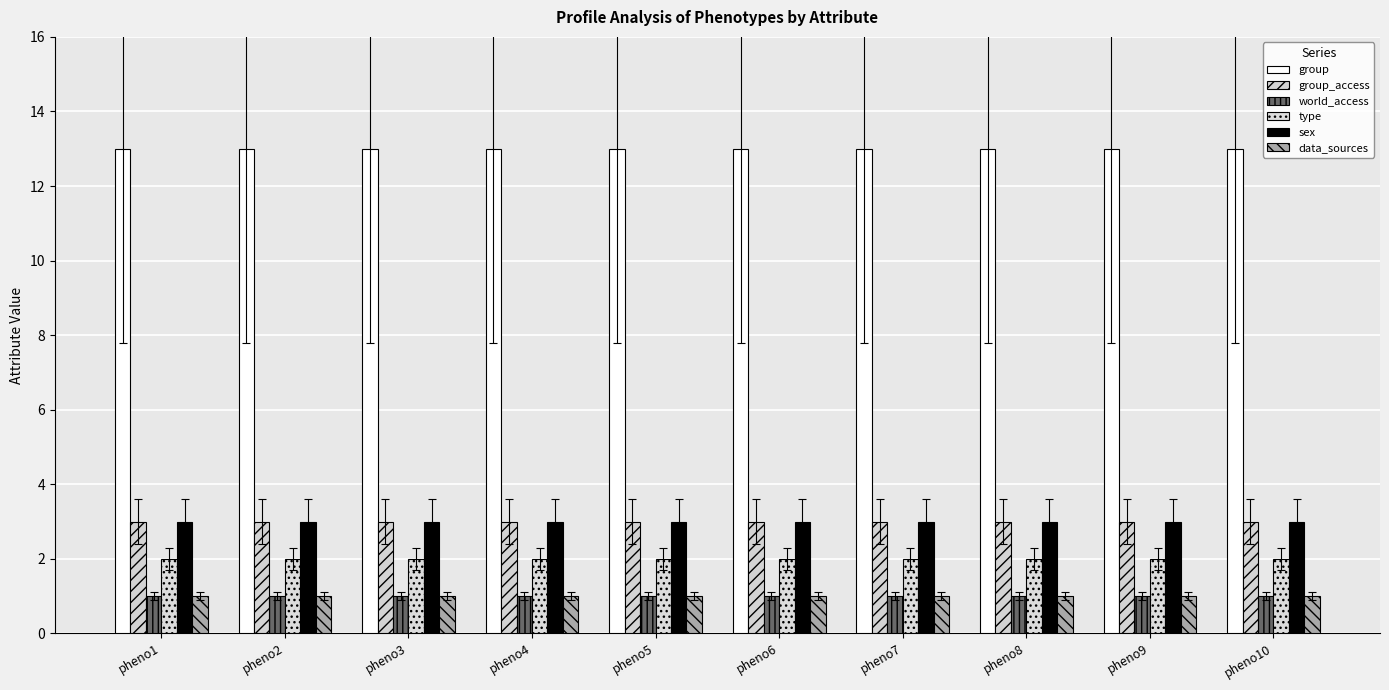

Which has a higher value, pheno5 or pheno9?

pheno5